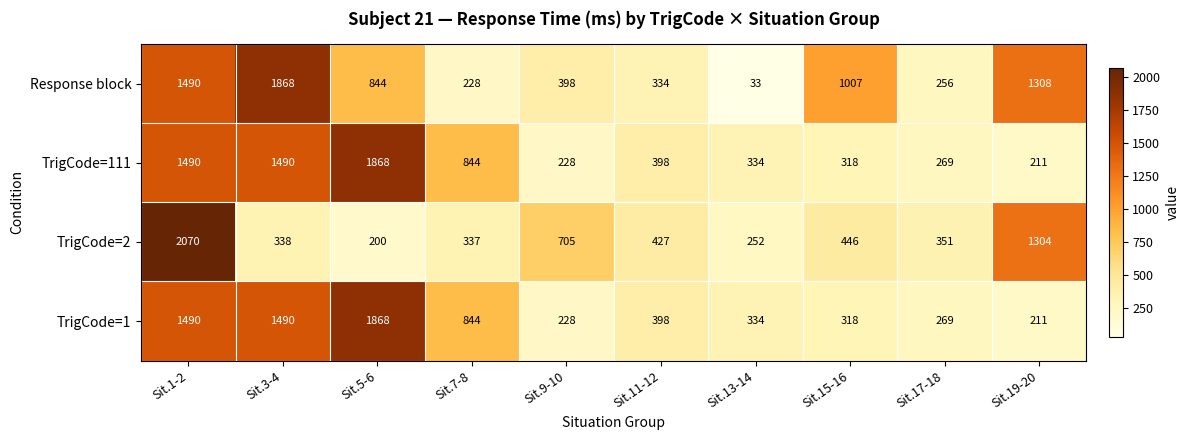

What is the spread (max minus min) of values at Sit.7-8?

616